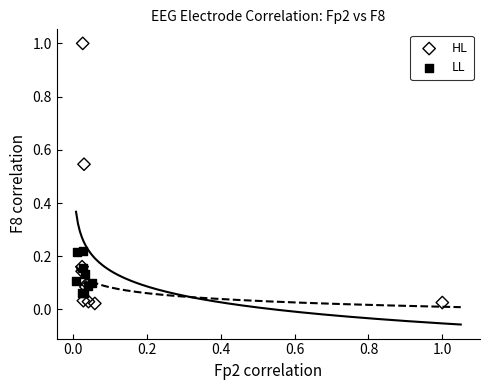

Which series has the widest spread of Y values?

HL